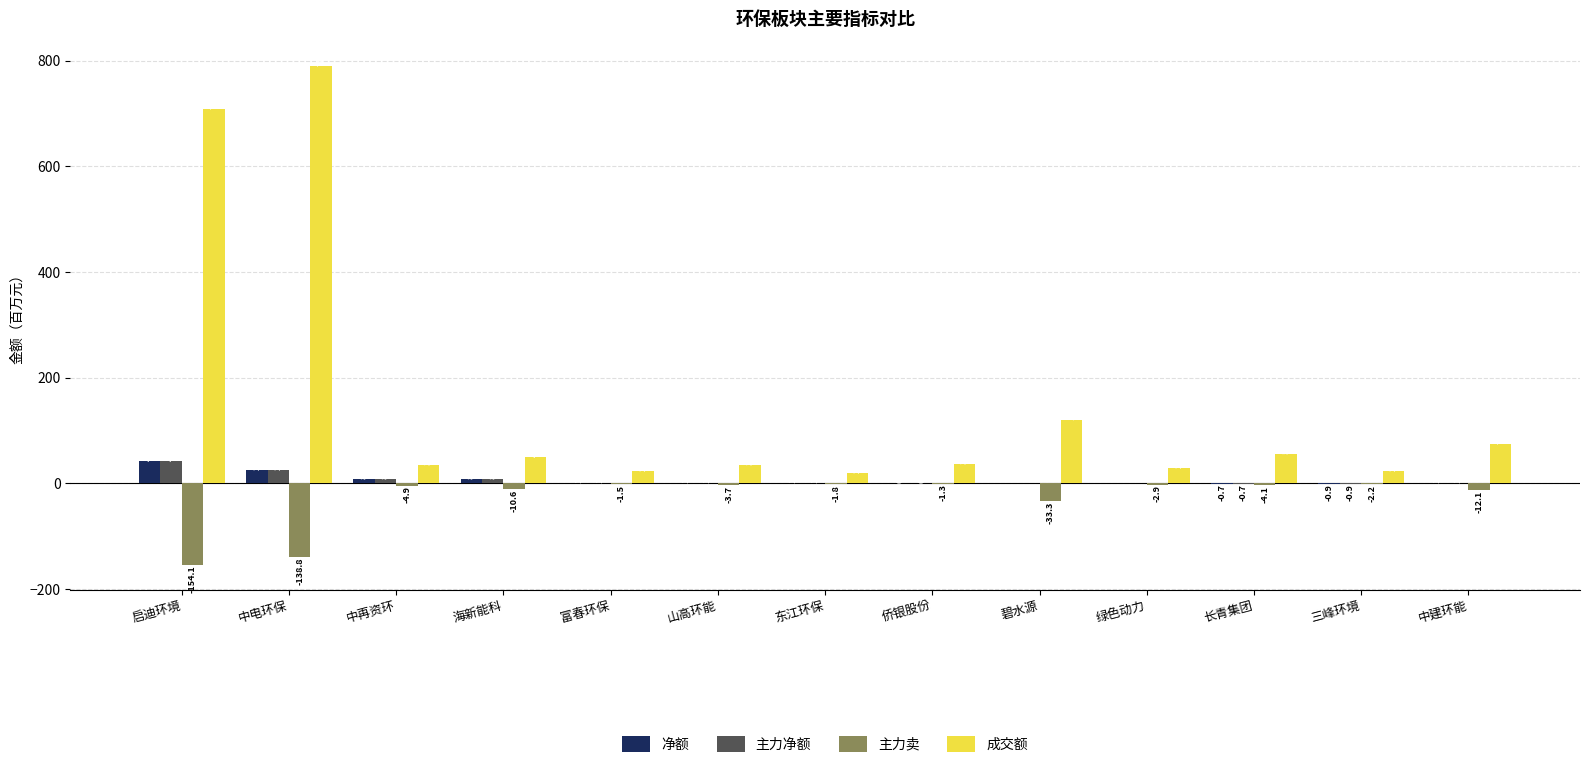

At which category is the sum across all series the highest?

中电环保